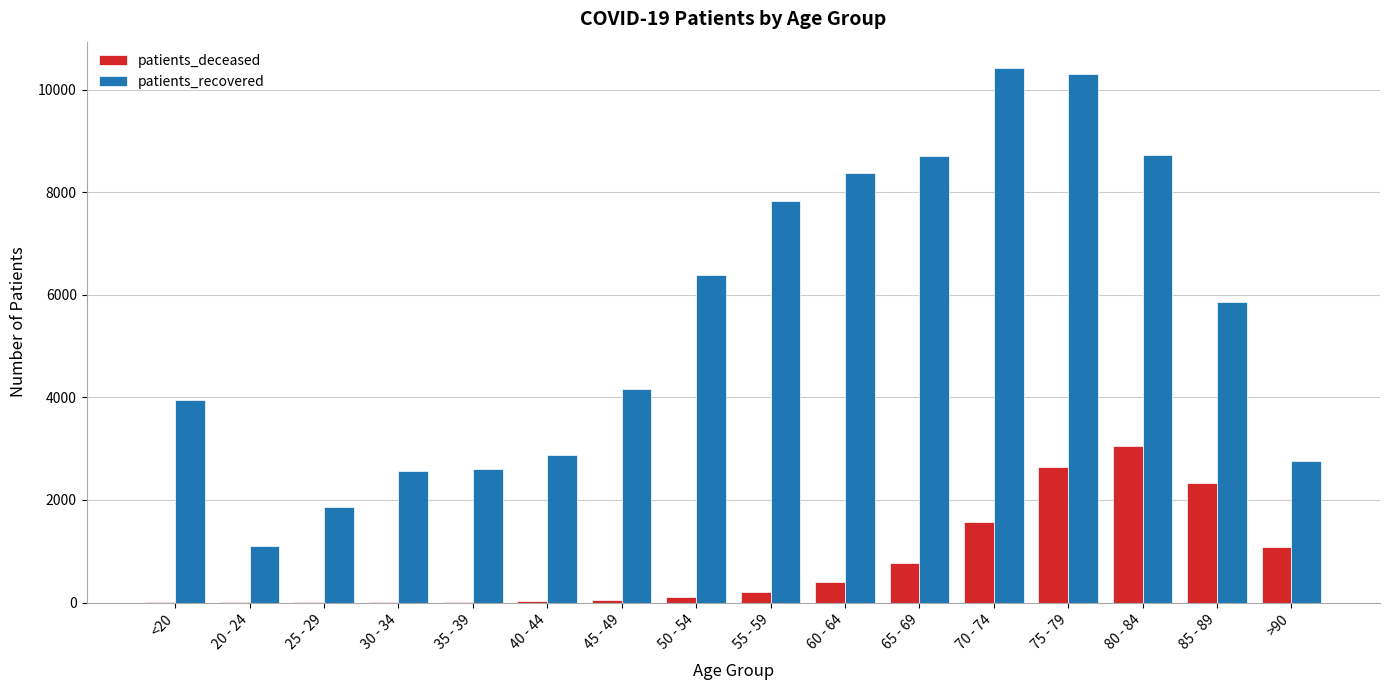

Is it true that patients_deceased equals 3 at 25 - 29?

True